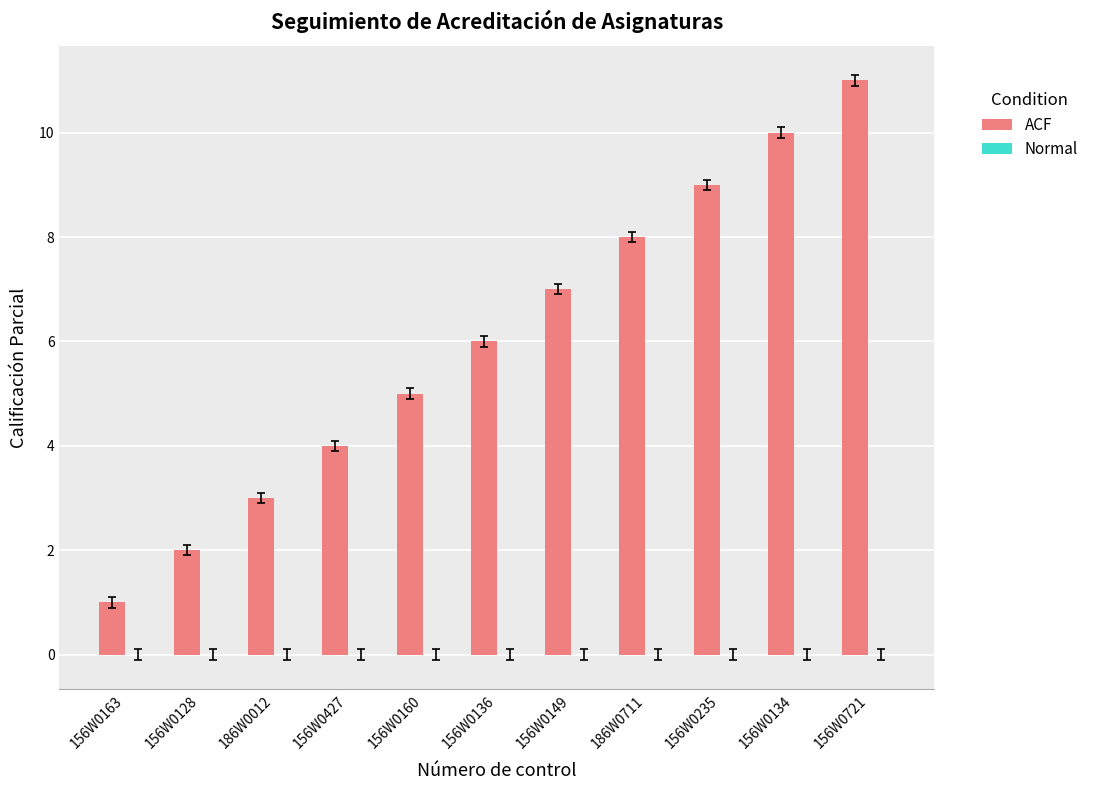

Which has a higher value, 156W0163 or 186W0711?

186W0711